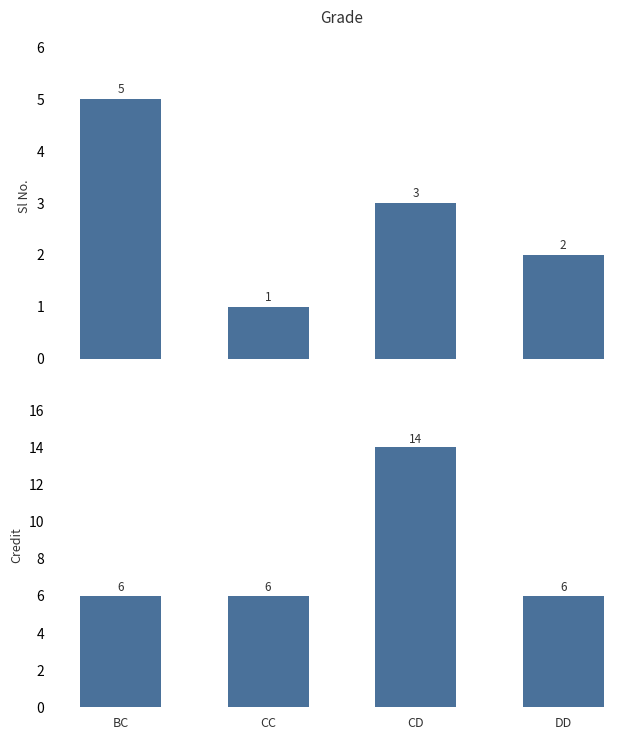

What is the difference between the highest and lowest values at DD?

4